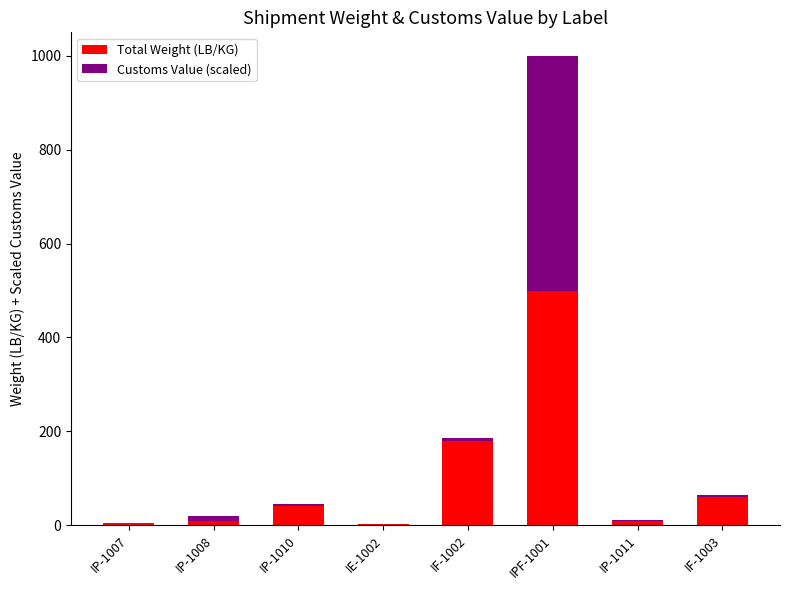

What are all the series names shown in the legend?

Total Weight (LB/KG), Customs Value (scaled)